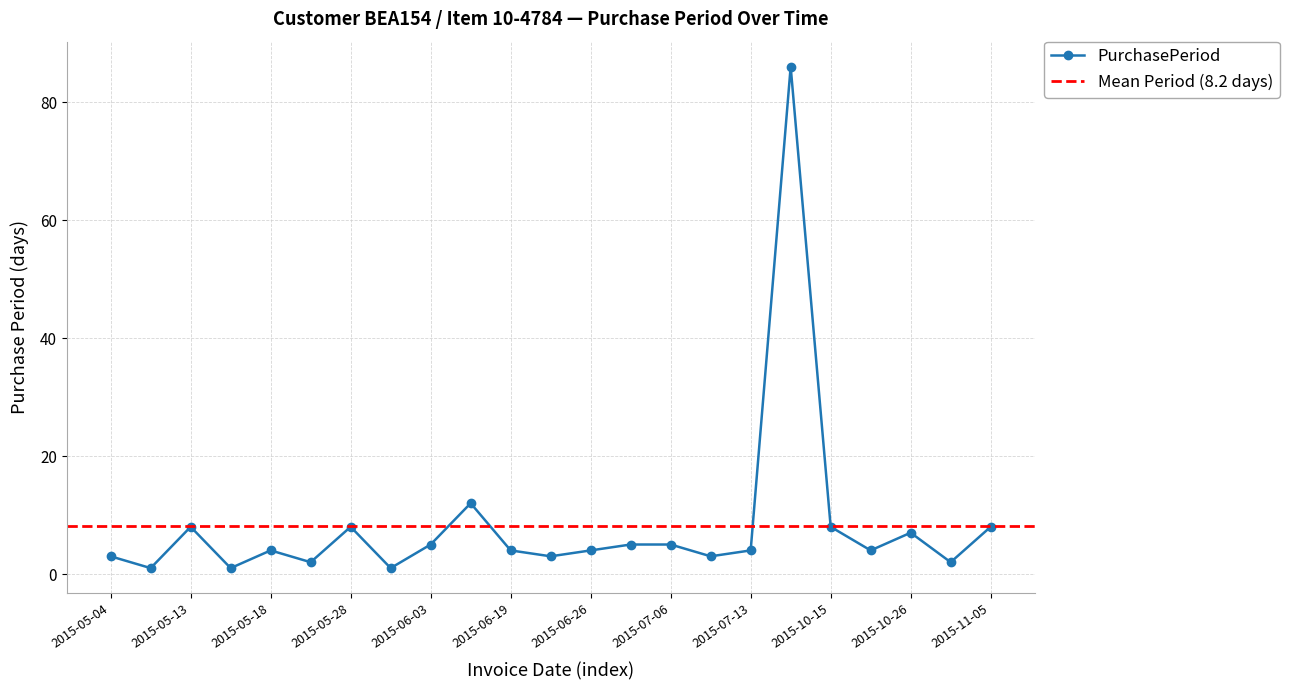

What is the label of the 11th point from the right?

2015-06-26